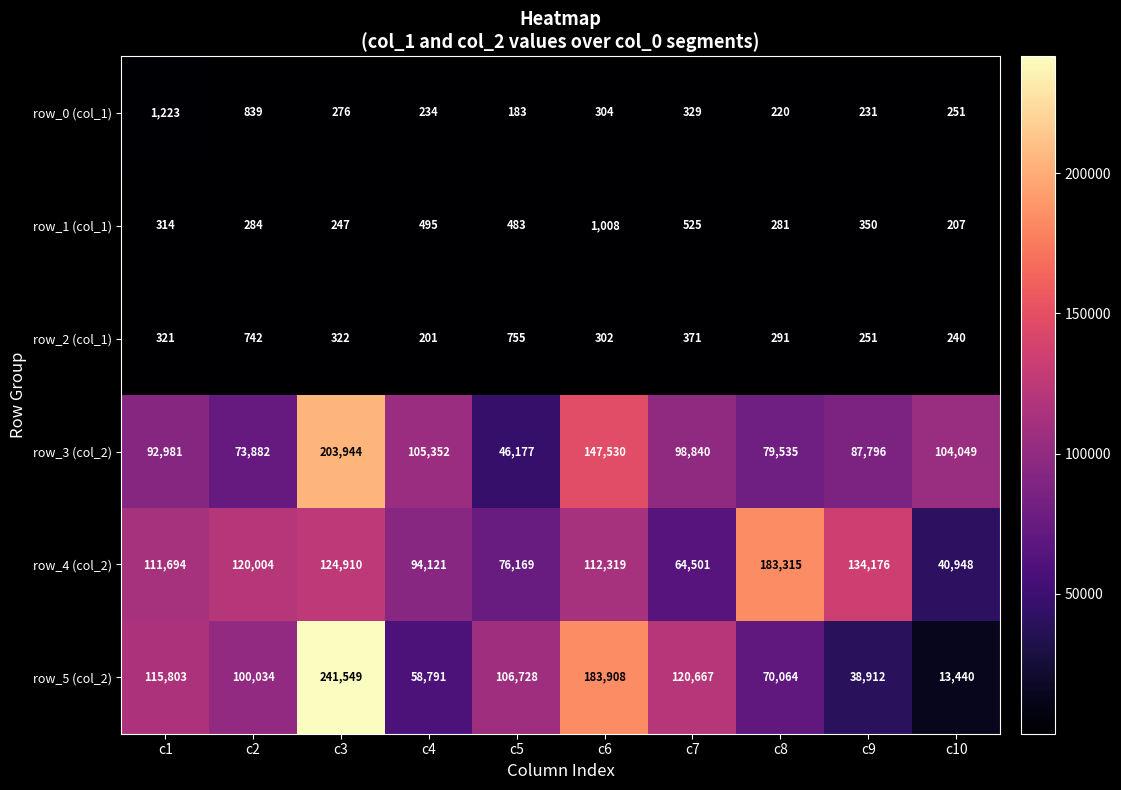

What is the total value across all series at c3?

571248